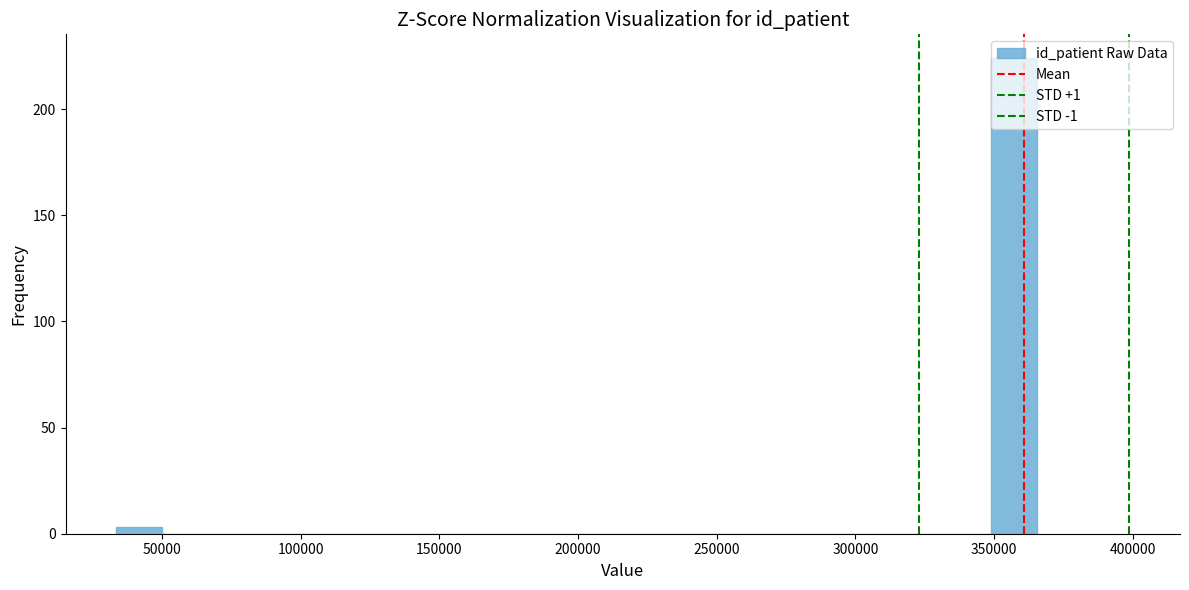

Around what value on the x-axis is the tallest bar? Give the approximate position of its centre, as read against the axis.

355000